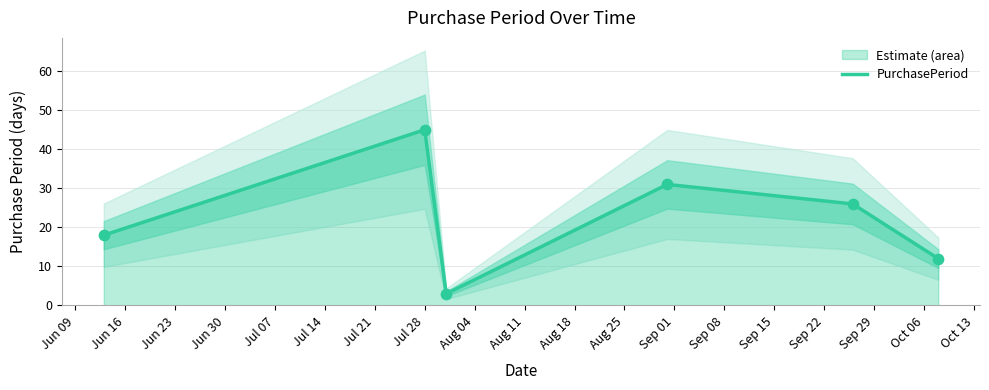

What is the maximum value for PurchasePeriod?

45